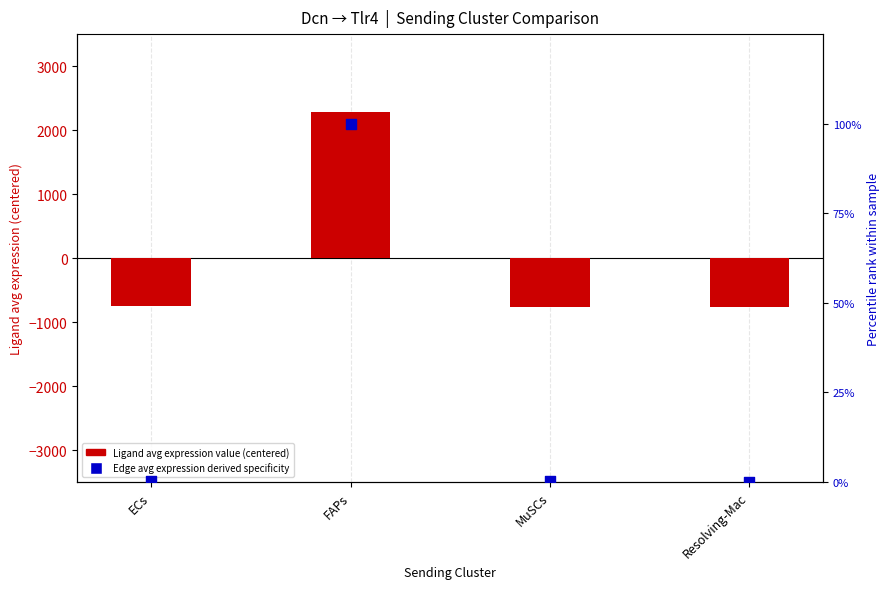

At how many categories does at least one series exceed 510?

1